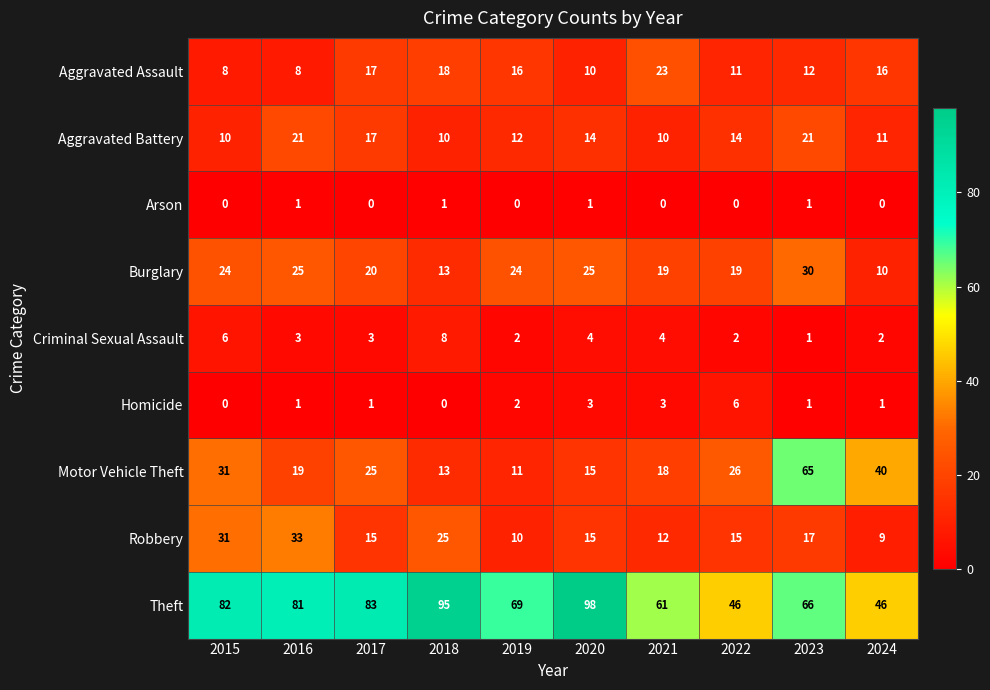

How many values in the Aggravated Assault series are below 16?

5